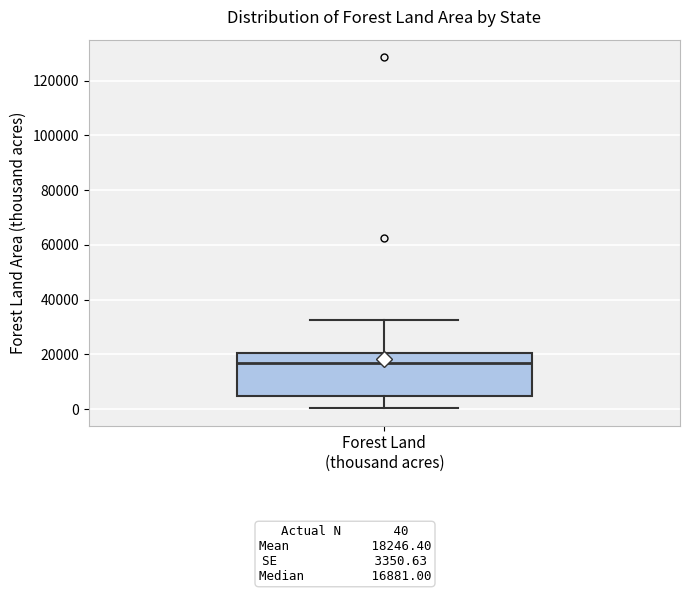

Transcribe this box plot: give where the median line is, the range the box spans, and where the two whiskers end, as read against the y-axis. The values are not printed on the chart, so give them approximately, as read against the axis.

median 16000, box 4000 to 20000, whiskers 0 to 32000